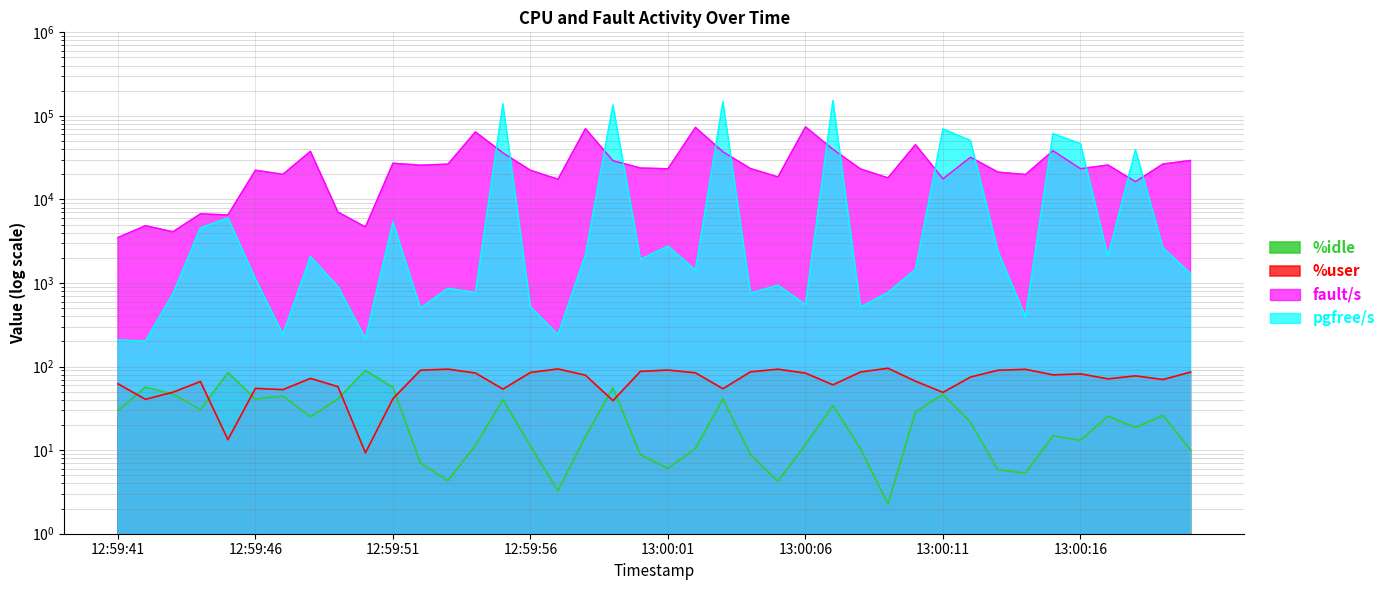

Reading right to left, transcribe all the data shown in this chart.

%idle: 13:00:20=10.1	13:00:19=26.1	13:00:18=18.7	13:00:17=25.4	13:00:16=13.1	13:00:15=14.9	13:00:14=5.3	13:00:13=5.8	13:00:12=21.6	13:00:11=46.6	13:00:10=28.6	13:00:09=2.3	13:00:08=10.4	13:00:07=34.3	13:00:06=11.7	13:00:05=4.2	13:00:04=8.8	13:00:03=41.2	13:00:02=10.5	13:00:01=6.1	13:00:00=8.8	12:59:59=55.8	12:59:58=14.6	12:59:57=3.3	12:59:56=11.2	12:59:55=40.2	12:59:54=11.4	12:59:53=4.3	12:59:52=7.0	12:59:51=56.4	12:59:50=90.0	12:59:49=41.0	12:59:48=25.0	12:59:47=44.5	12:59:46=40.9	12:59:45=84.6	12:59:44=30.5	12:59:43=46.8	12:59:42=56.7	12:59:41=29.6
%user: 13:00:20=85.9	13:00:19=69.9	13:00:18=77.5	13:00:17=71.2	13:00:16=81.8	13:00:15=79.6	13:00:14=92.7	13:00:13=90.4	13:00:12=74.9	13:00:11=49.1	13:00:10=66.8	13:00:09=95.5	13:00:08=86.1	13:00:07=60.5	13:00:06=83.5	13:00:05=93.0	13:00:04=86.6	13:00:03=54.3	13:00:02=84.2	13:00:01=90.9	13:00:00=87.7	12:59:59=39.1	12:59:58=78.9	12:59:57=93.7	12:59:56=85.0	12:59:55=53.8	12:59:54=83.8	12:59:53=93.2	12:59:52=90.4	12:59:51=41.3	12:59:50=9.3	12:59:49=57.5	12:59:48=72.2	12:59:47=53.0	12:59:46=54.8	12:59:45=13.3	12:59:44=66.2	12:59:43=49.4	12:59:42=40.5	12:59:41=62.3
fault/s: 13:00:20=29294.0	13:00:19=26543.0	13:00:18=16329.0	13:00:17=25823.0	13:00:16=23330.0	13:00:15=38273.0	13:00:14=19891.0	13:00:13=21232.0	13:00:12=31999.0	13:00:11=17680.0	13:00:10=45326.0	13:00:09=18137.0	13:00:08=23174.0	13:00:07=39770.0	13:00:06=73945.0	13:00:05=18601.0	13:00:04=23433.0	13:00:03=37152.0	13:00:02=72877.0	13:00:01=23300.0	13:00:00=23773.0	12:59:59=29098.0	12:59:58=70355.0	12:59:57=17435.0	12:59:56=22338.6	12:59:55=36081.0	12:59:54=64294.0	12:59:53=26465.0	12:59:52=25683.0	12:59:51=27121.0	12:59:50=4687.0	12:59:49=7061.0	12:59:48=37622.0	12:59:47=19993.0	12:59:46=22387.0	12:59:45=6522.0	12:59:44=6729.0	12:59:43=4105.0	12:59:42=4853.0	12:59:41=3500.0
pgfree/s: 13:00:20=1307.0	13:00:19=2632.0	13:00:18=39346.0	13:00:17=2094.0	13:00:16=46486.0	13:00:15=61295.0	13:00:14=394.0	13:00:13=2402.0	13:00:12=50656.0	13:00:11=69787.0	13:00:10=1456.0	13:00:09=771.0	13:00:08=518.0	13:00:07=152776.0	13:00:06=553.0	13:00:05=940.0	13:00:04=758.0	13:00:03=148475.0	13:00:02=1425.0	13:00:01=2768.0	13:00:00=1923.0	12:59:59=134890.0	12:59:58=2173.0	12:59:57=241.0	12:59:56=518.8	12:59:55=139231.0	12:59:54=768.0	12:59:53=864.0	12:59:52=501.0	12:59:51=5357.0	12:59:50=217.0	12:59:49=905.0	12:59:48=2083.0	12:59:47=243.0	12:59:46=1122.0	12:59:45=5995.0	12:59:44=4578.0	12:59:43=742.0	12:59:42=202.0	12:59:41=208.0